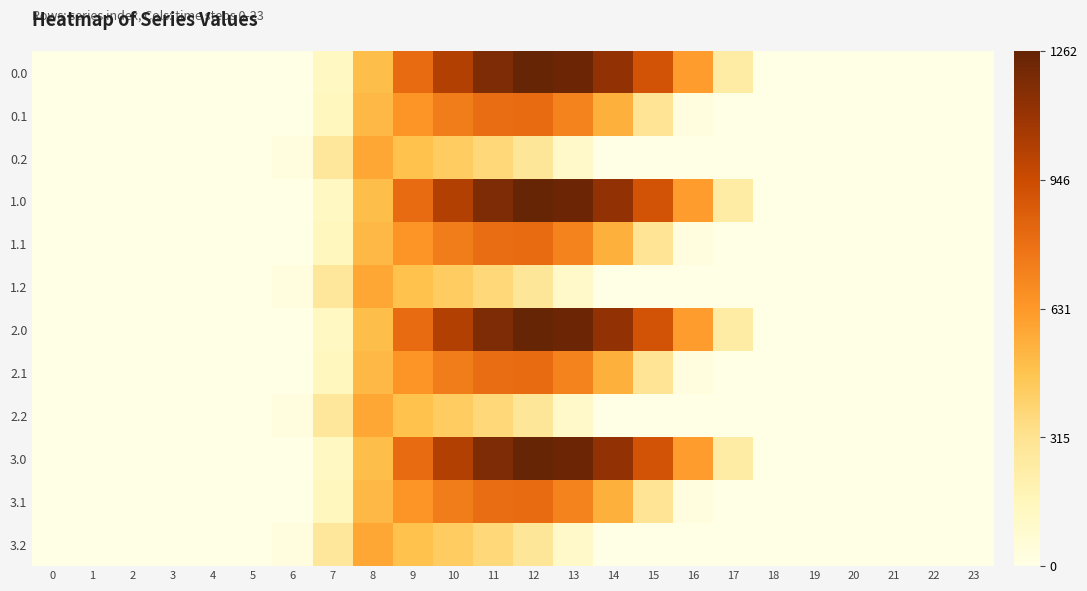

Which label corresponds to the largest value in the chart?

12